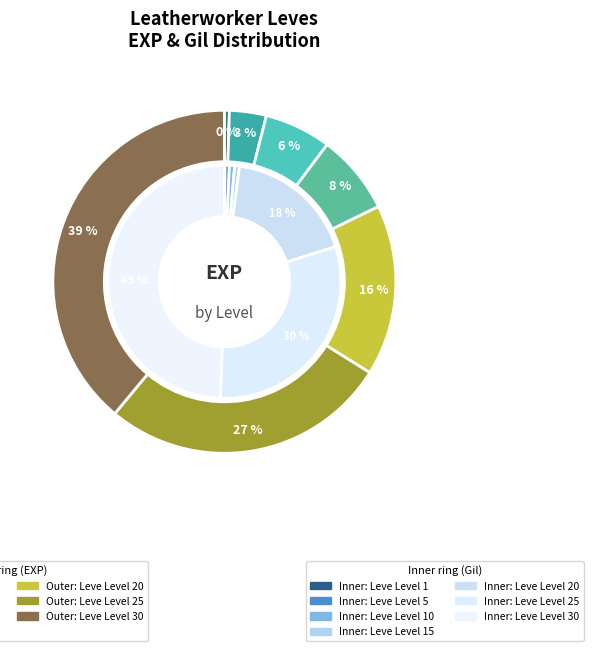

Which has a higher value, Leve Level 25 or Leve Level 5?

Leve Level 25